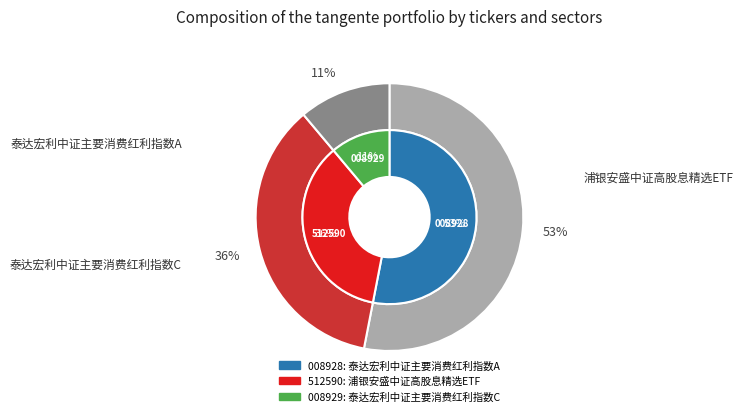

Is it true that 泰达宏利中证主要消费红利指数A is 53% of the pie?

True